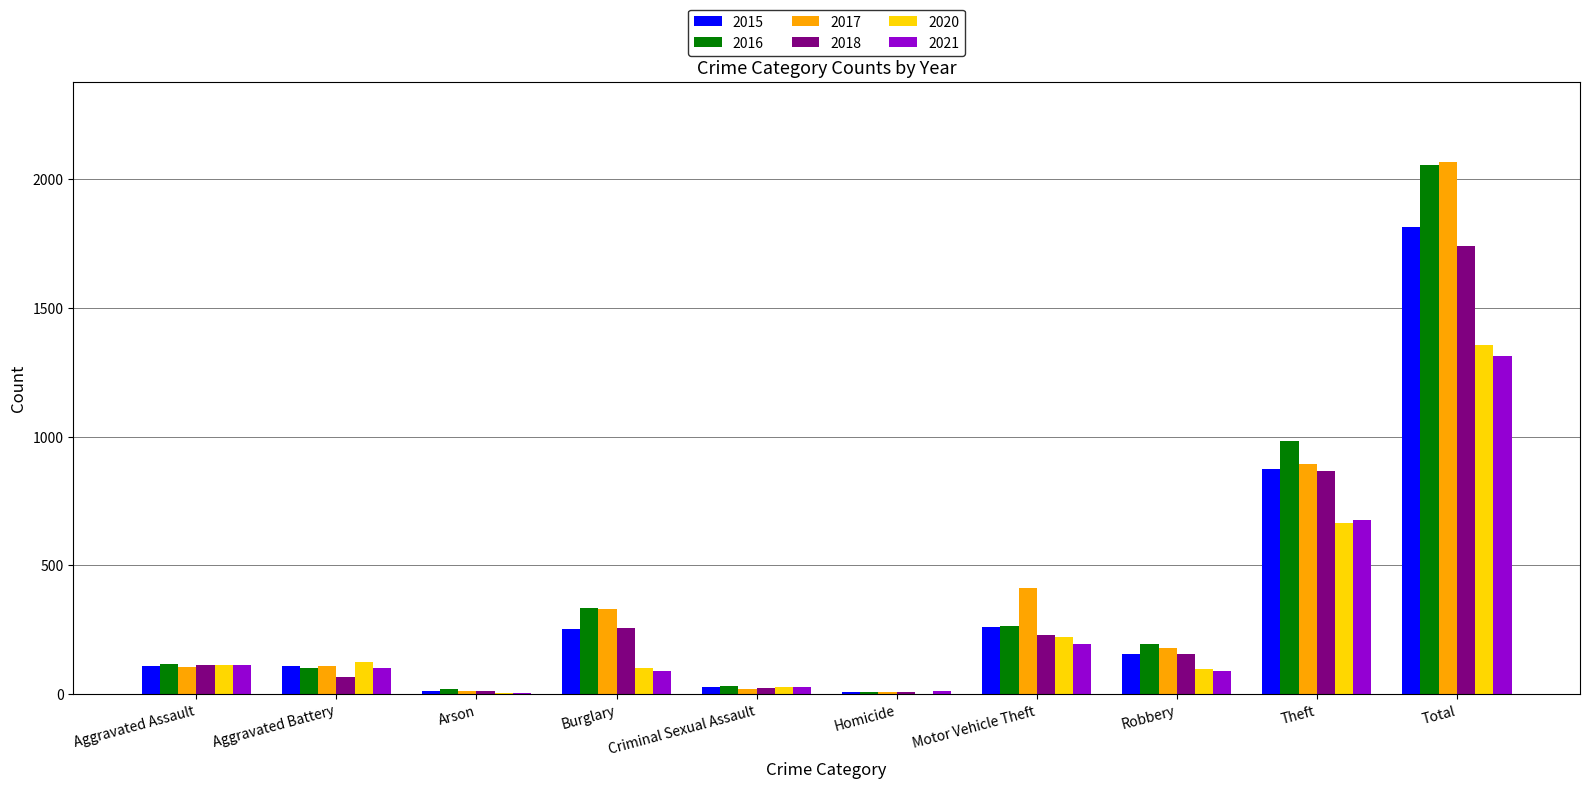

The 2016 series shows 209 at Aggravated Assault. True or false?

False